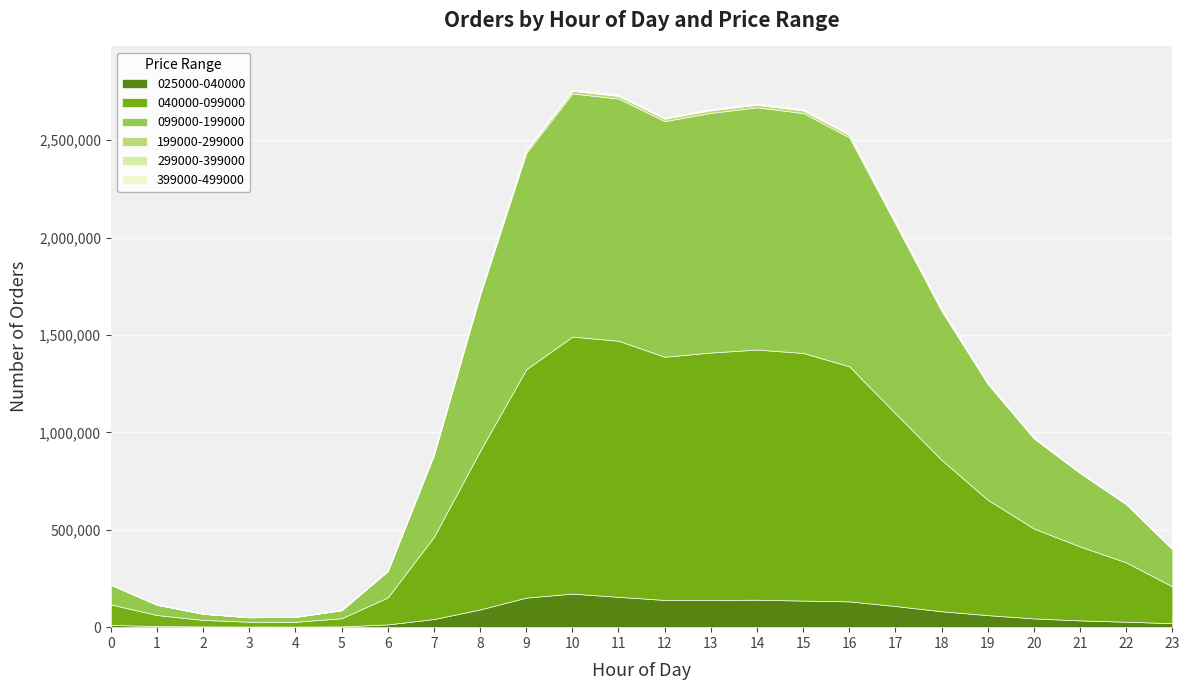

How many lines are shown in the chart?

6